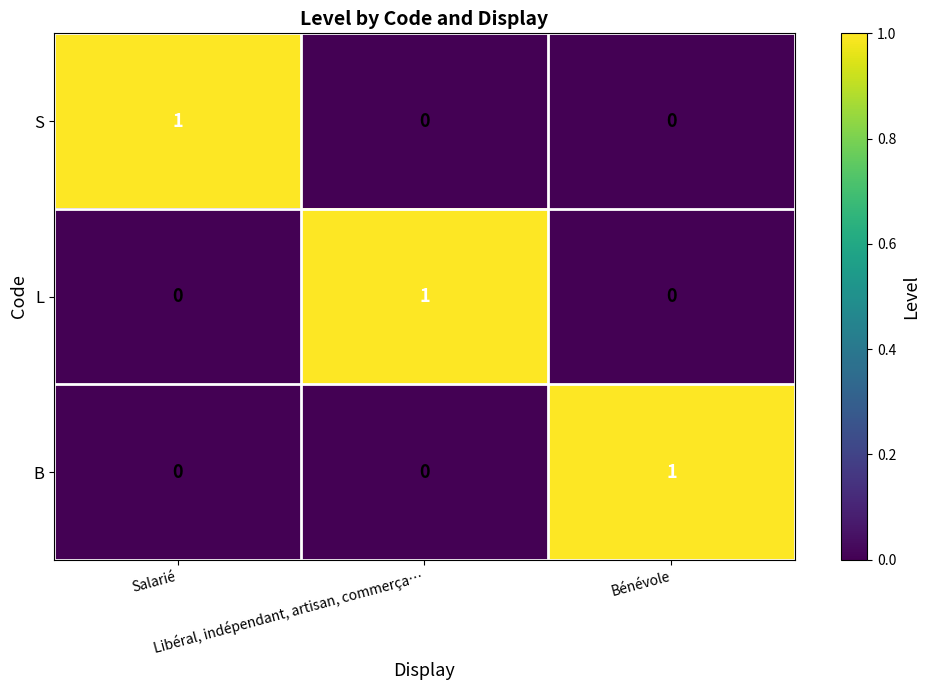

At how many categories does at least one series exceed 0?

3